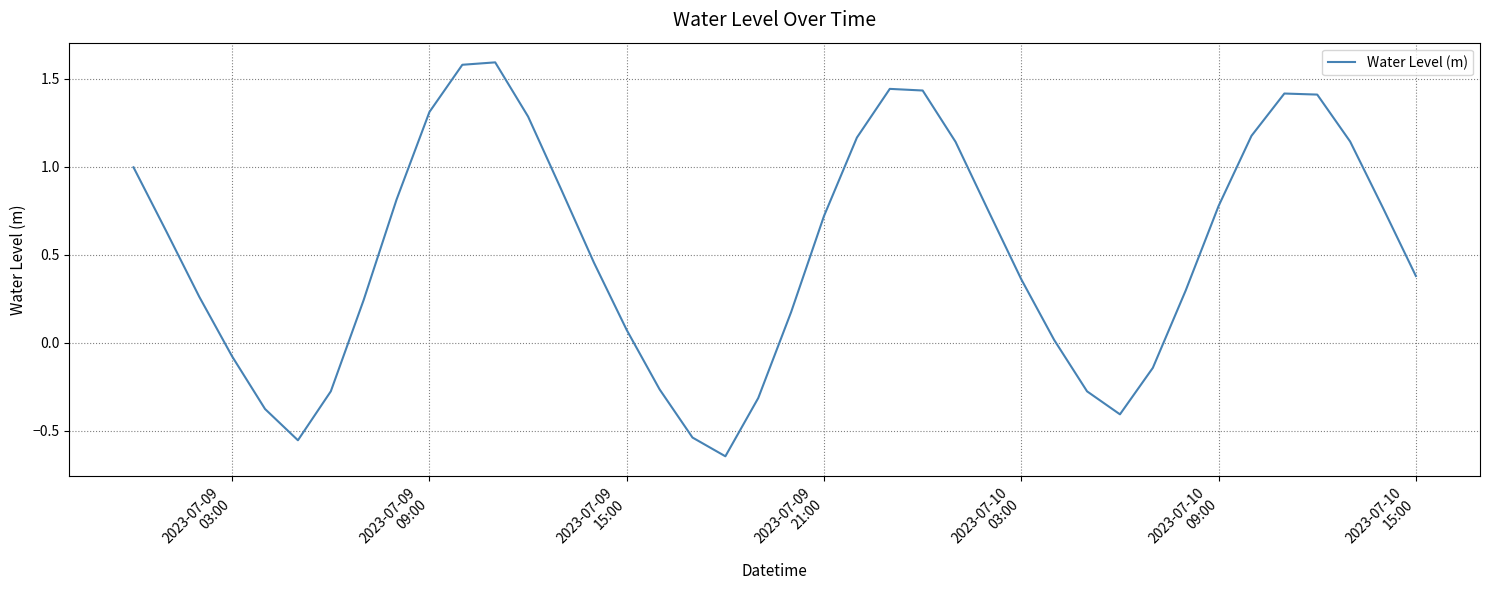

What is the greatest value displayed?

1.6